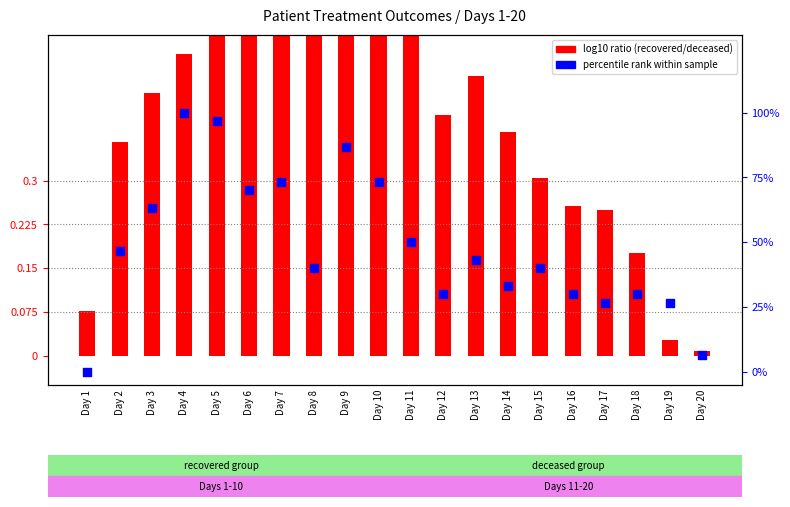

Which series reaches the maximum Y coordinate?

percentile rank within sample